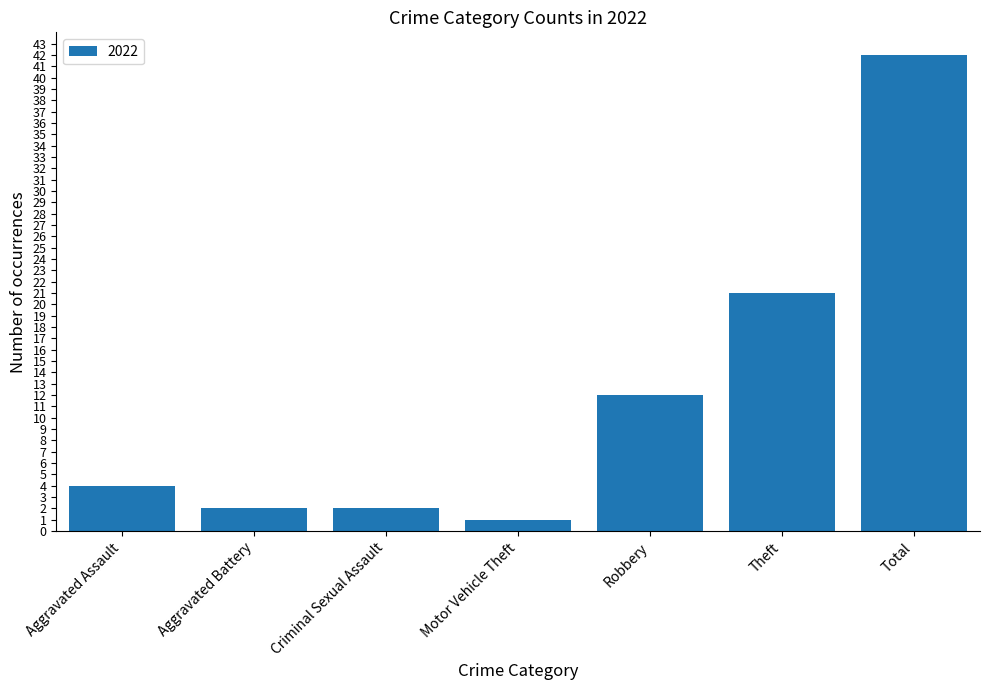

Reading left to right, transcribe all the data shown in this chart.

4	2	2	1	12	21	42